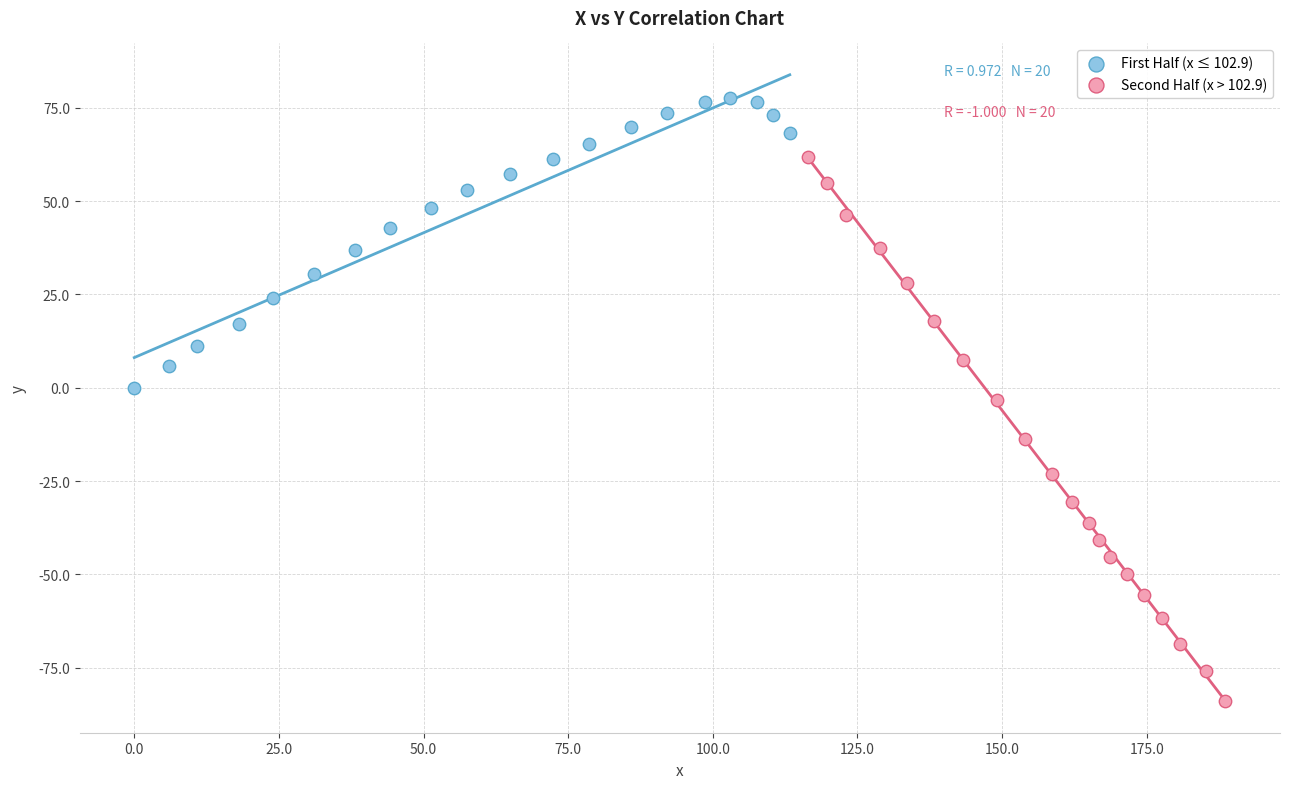

Which series reaches the minimum Y coordinate?

Second Half (x > 102.9)